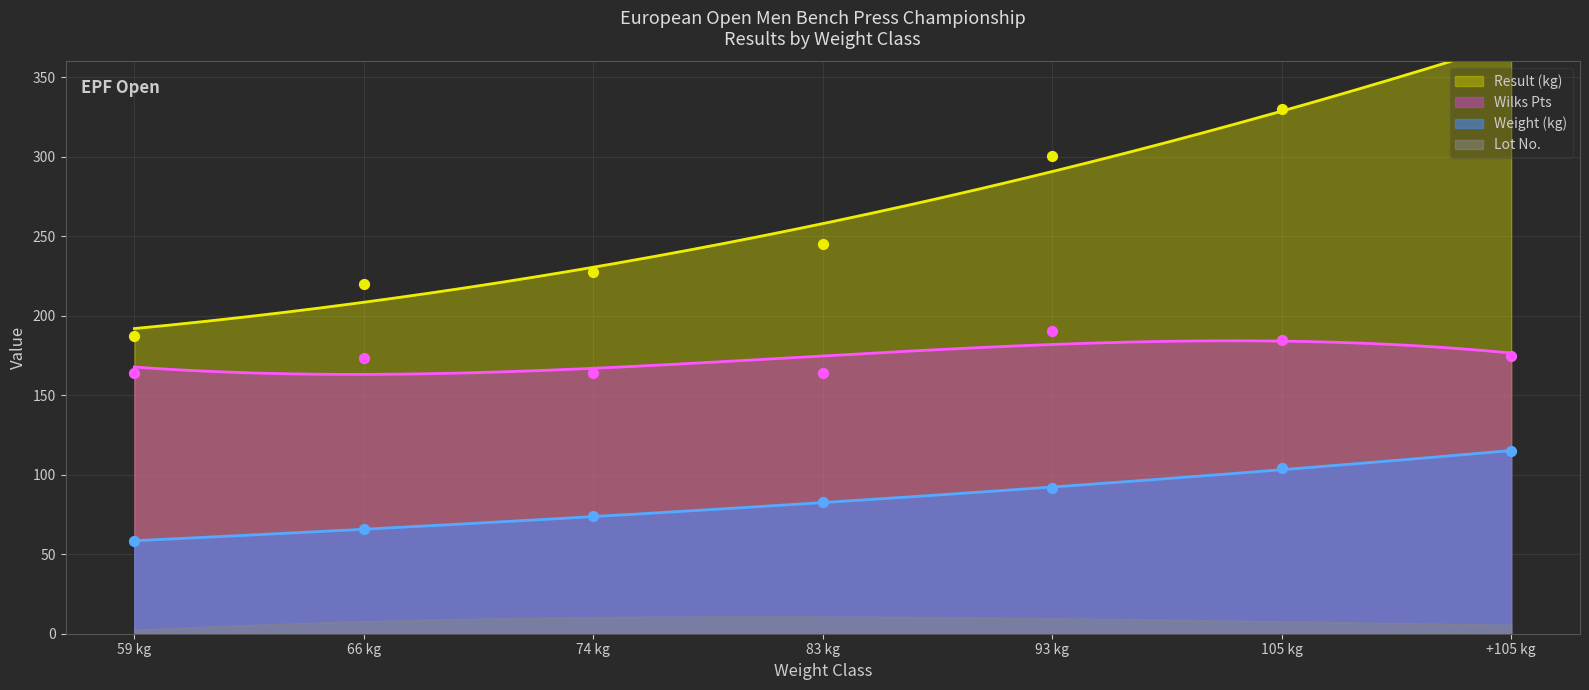

At how many categories does at least one series exceed 251?

3